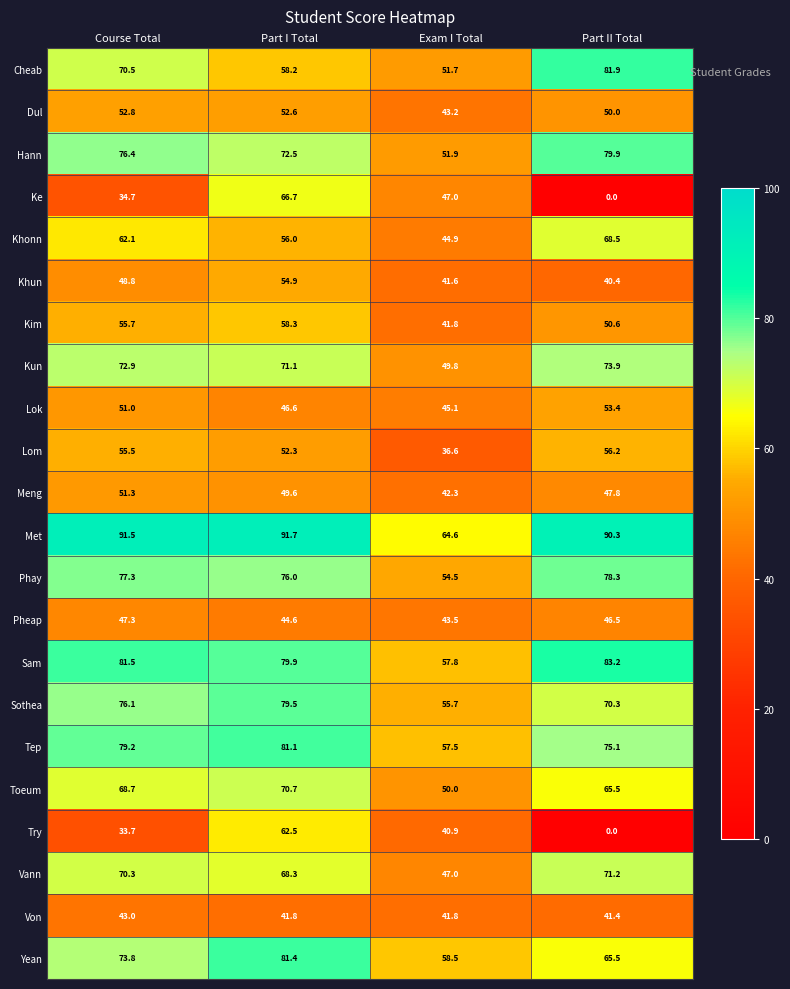

How many series are shown in this chart?

22